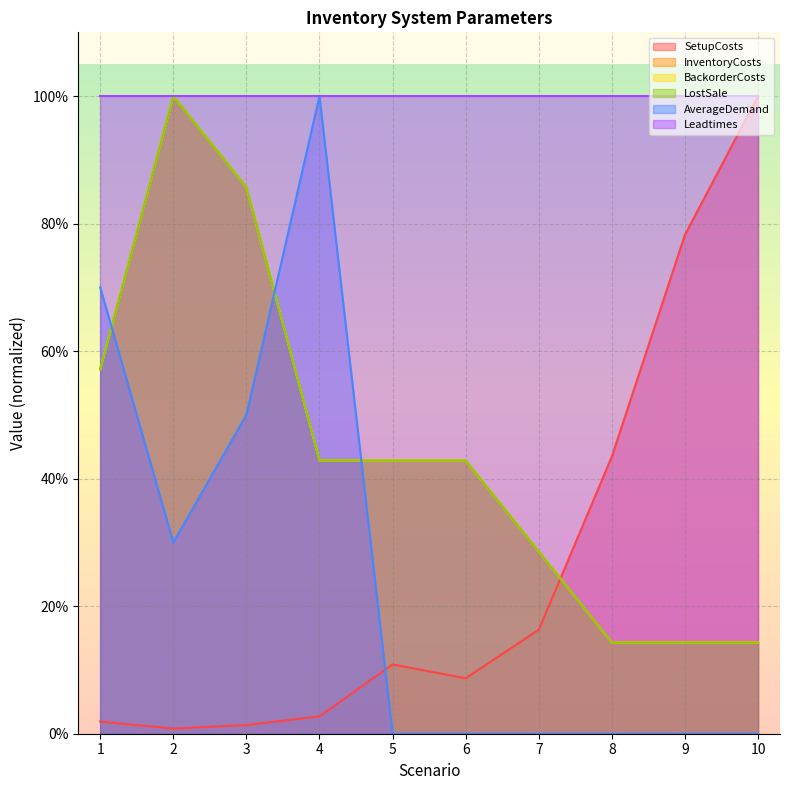

Does the chart display data point markers on the line(s)?

No